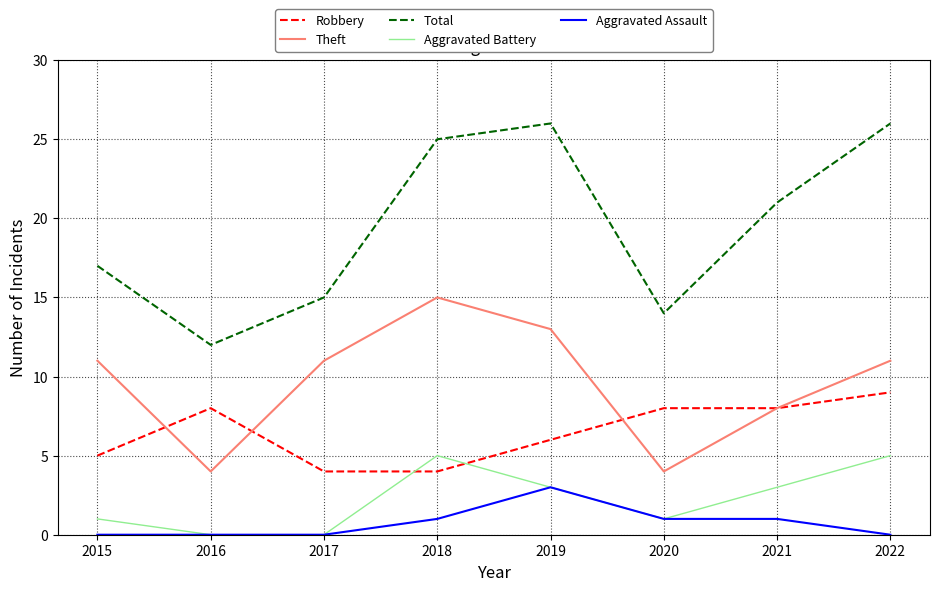

What is the average value of the Aggravated Battery series?

2